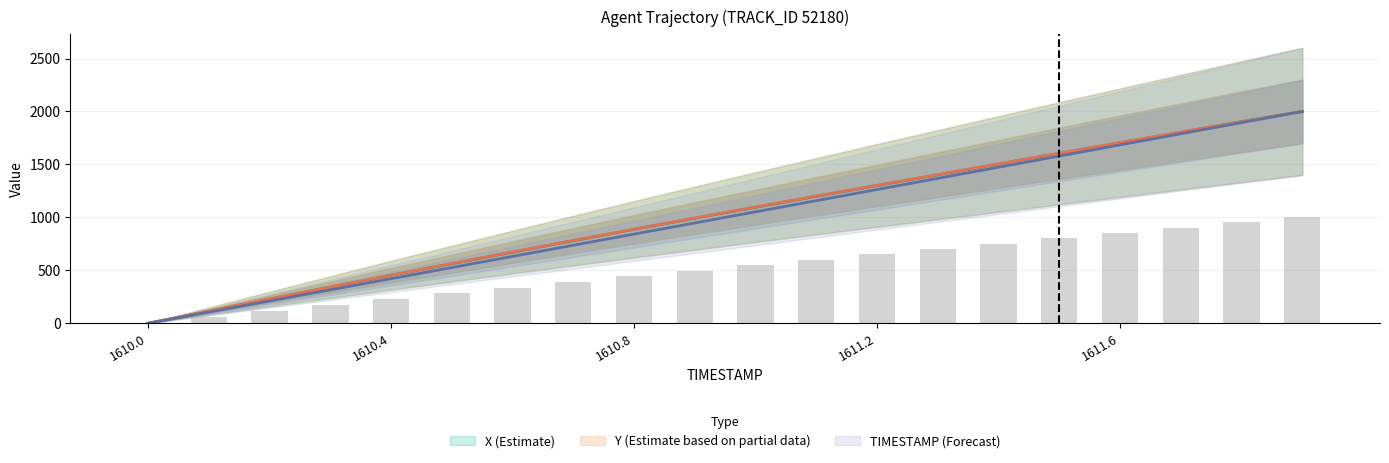

What is the approximate value of X at 1610.8?

886.7